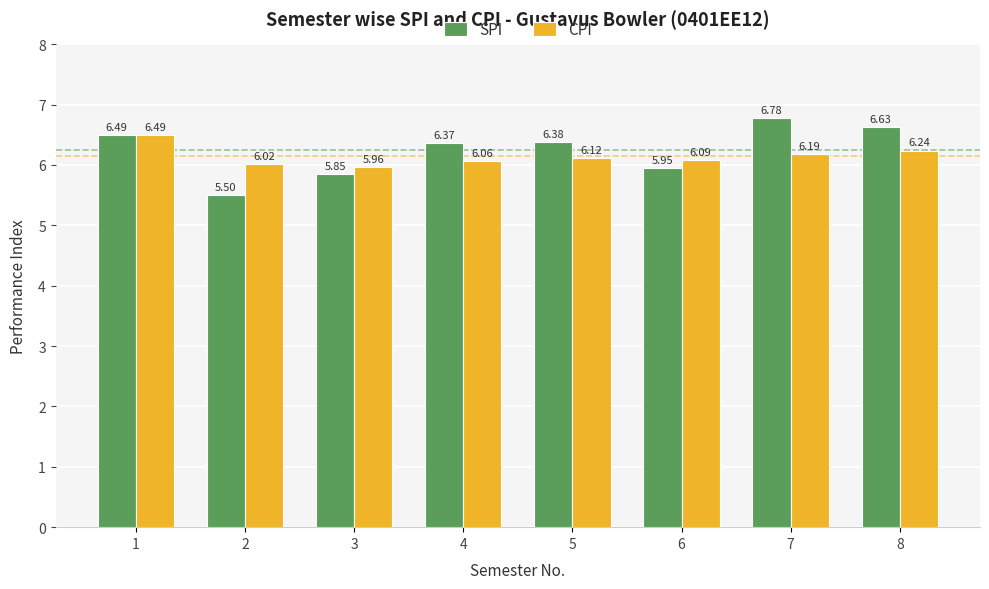

Which series has the widest spread of values?

SPI